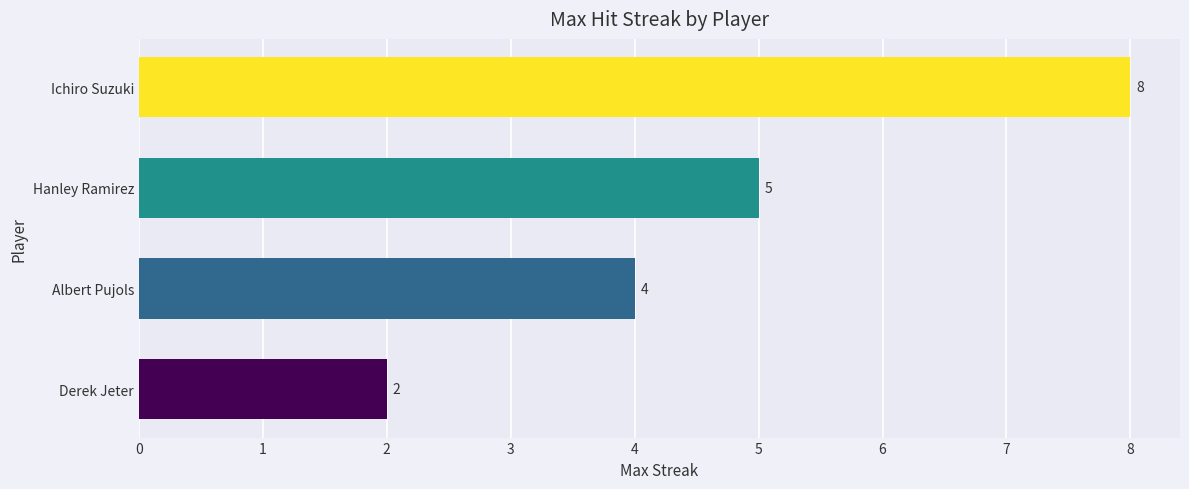

The value at Hanley Ramirez is 2. True or false?

False